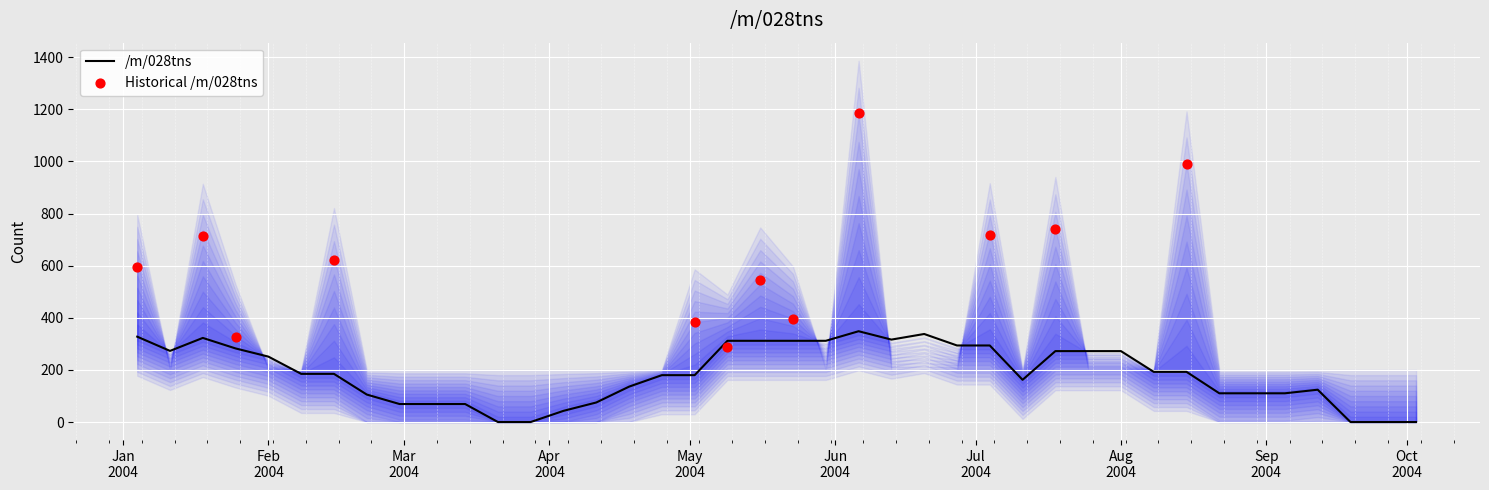

Between 2004-01-25 and 2004-07-11, which is larger?

2004-01-25